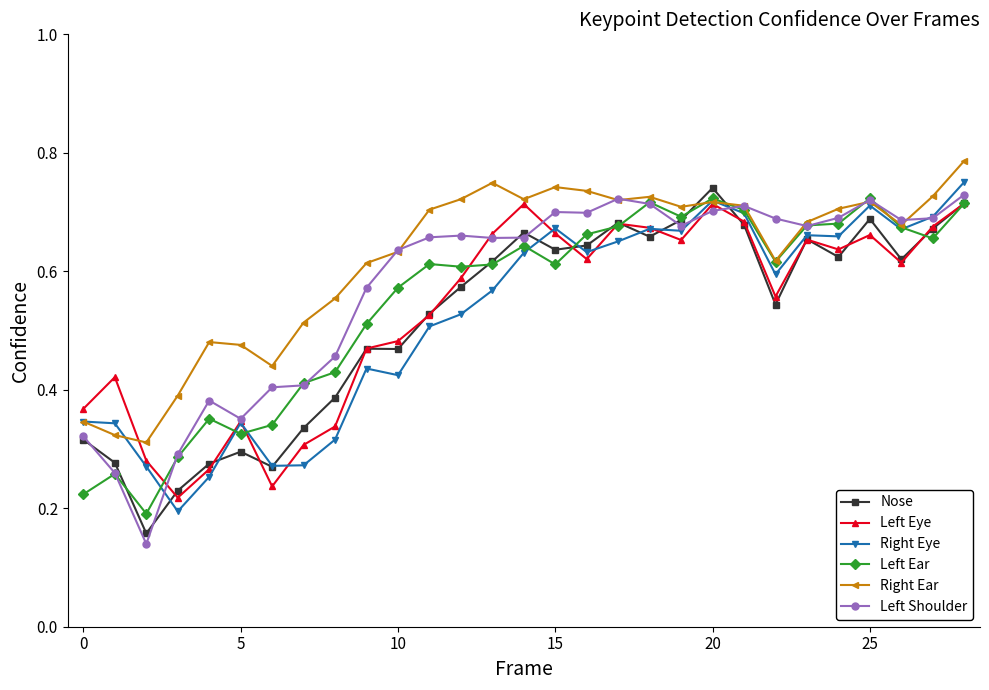

Count the Left Shoulder values in the range 0 to 1.

29